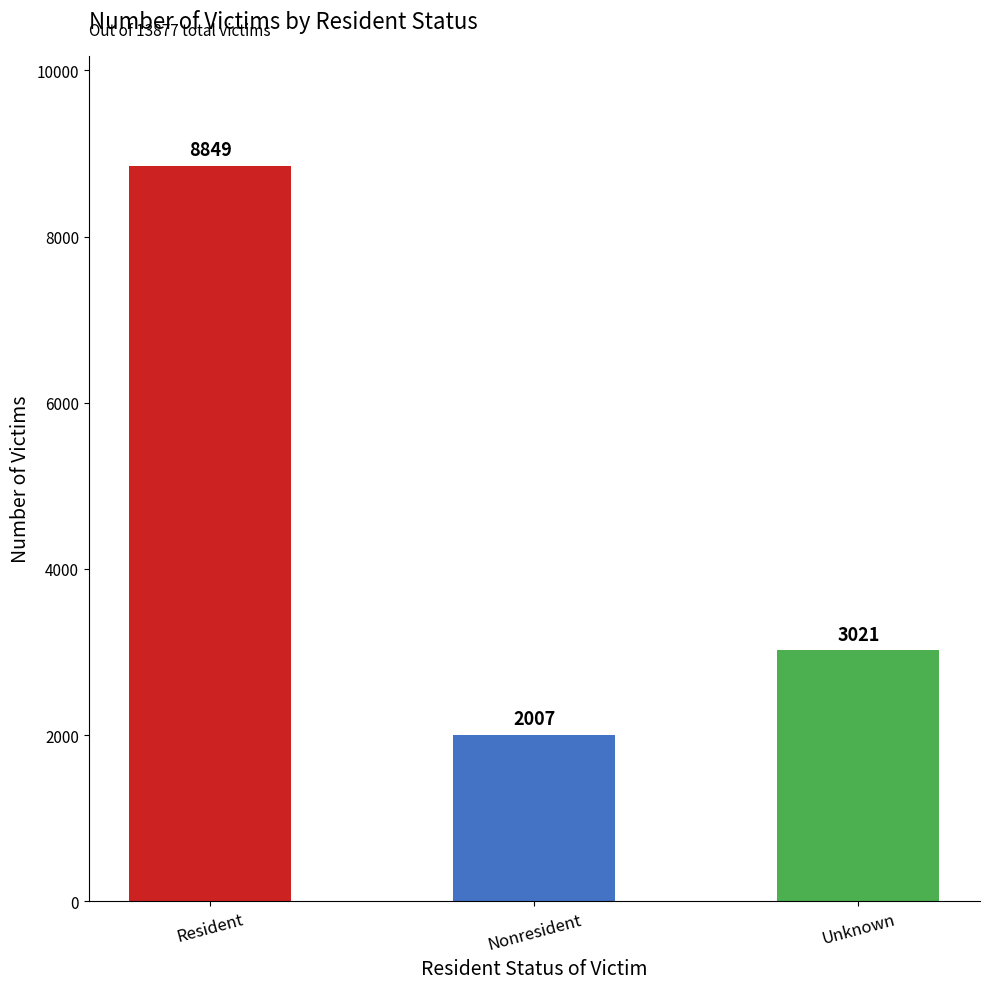

How many series are shown in this chart?

1